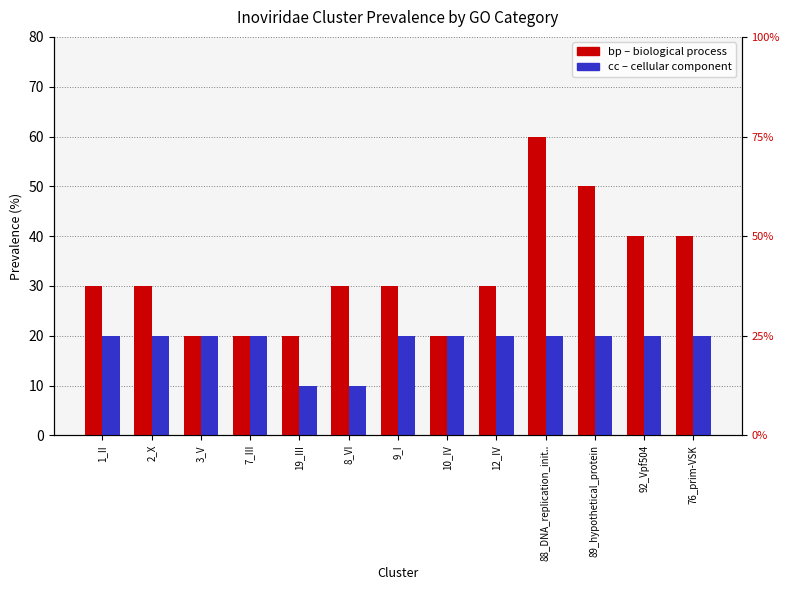

Reading left to right, list all the values displayed in this chart.

bp: 30	30	20	20	20	30	30	20	30	60	50	40	40
cc: 20	20	20	20	10	10	20	20	20	20	20	20	20